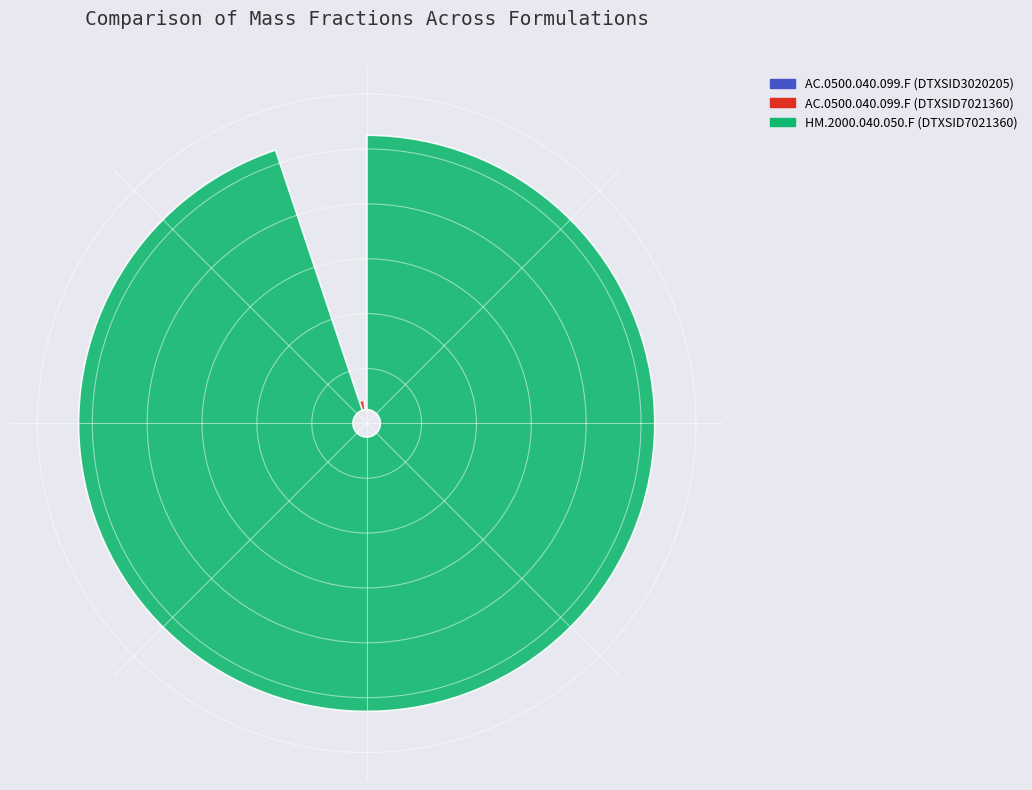

The HM.2000.040.050.F (DTXSID7021360) slice represents 99% of the pie. True or false?

False